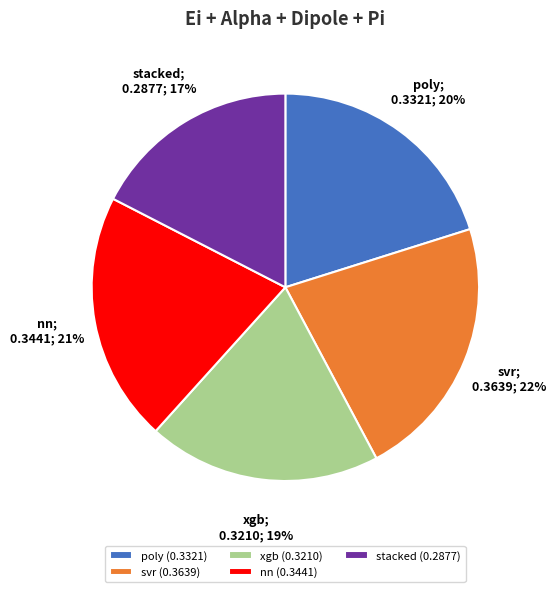

Do svr and xgb together represent more than half of the pie?

No